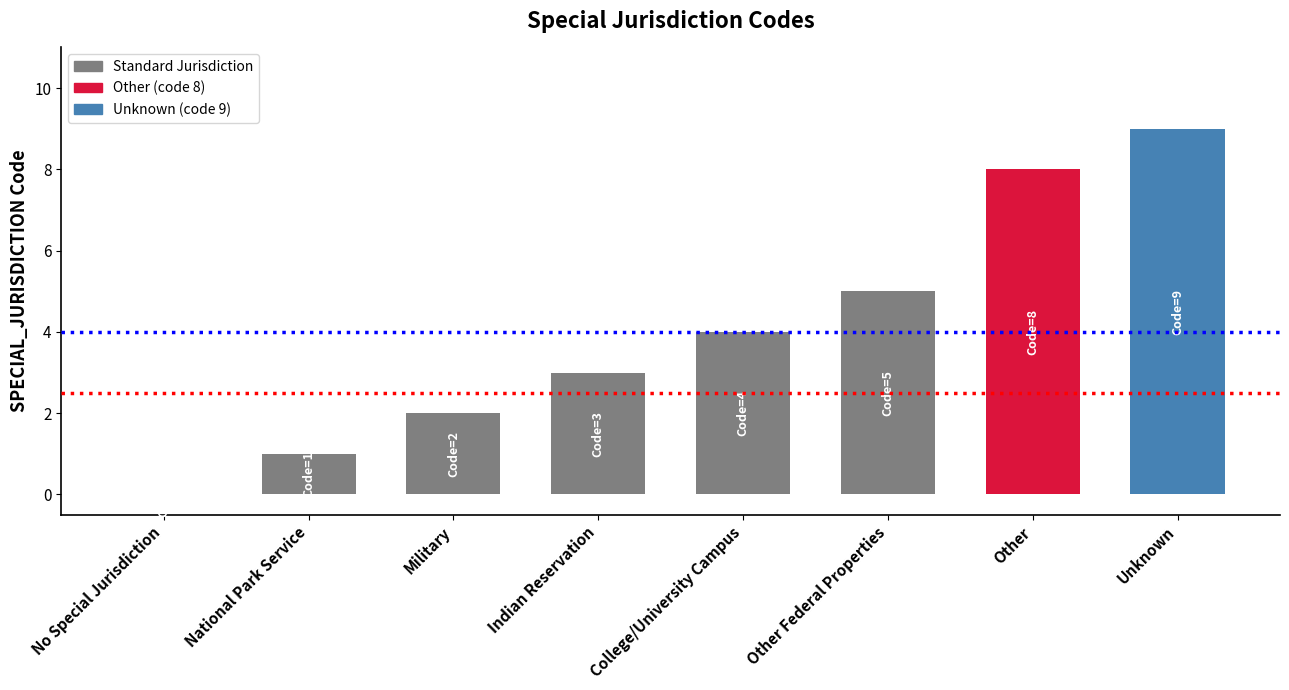

What is the greatest value displayed?

9